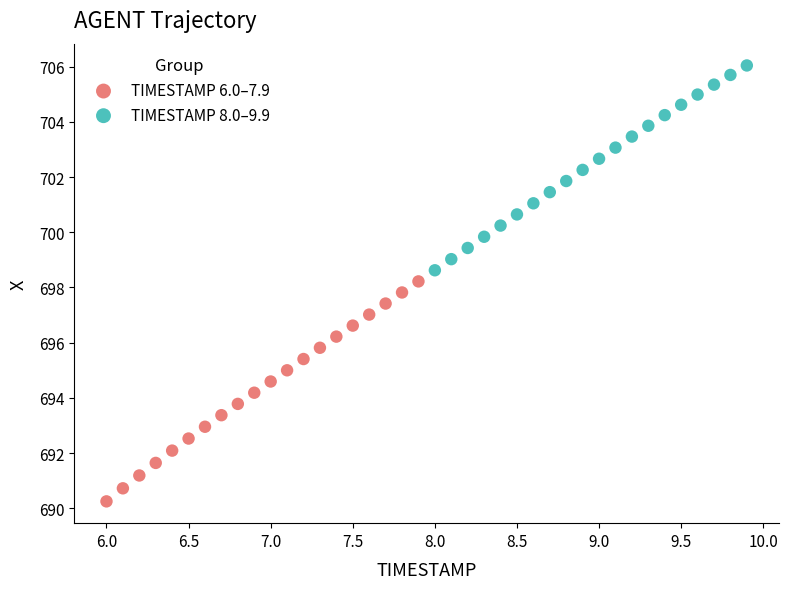

Which series has the widest spread of Y values?

TIMESTAMP 6.0–7.9